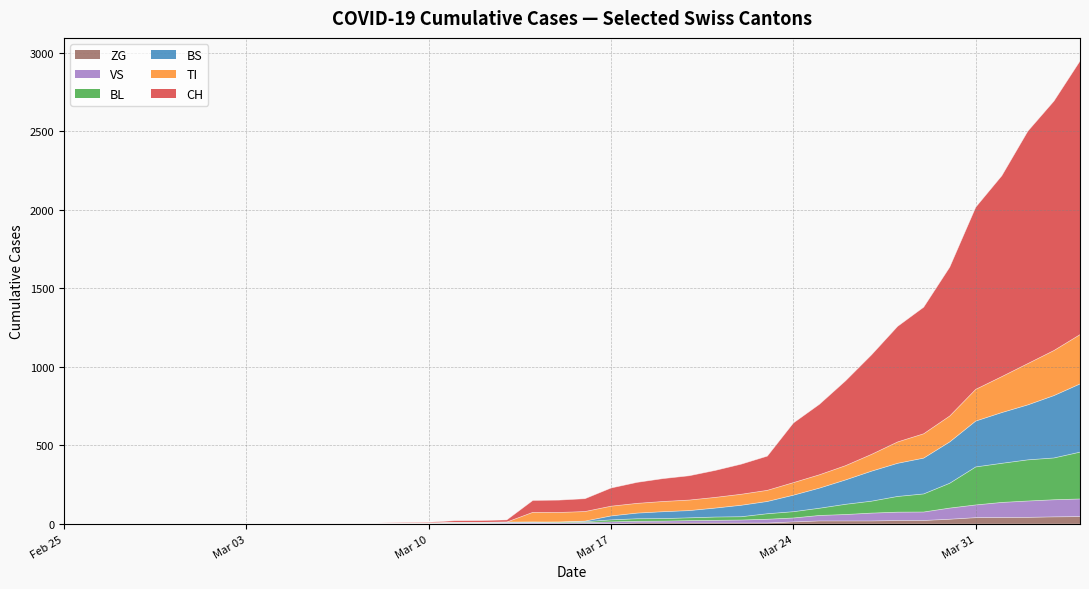

Does the chart have visible grid lines?

Yes